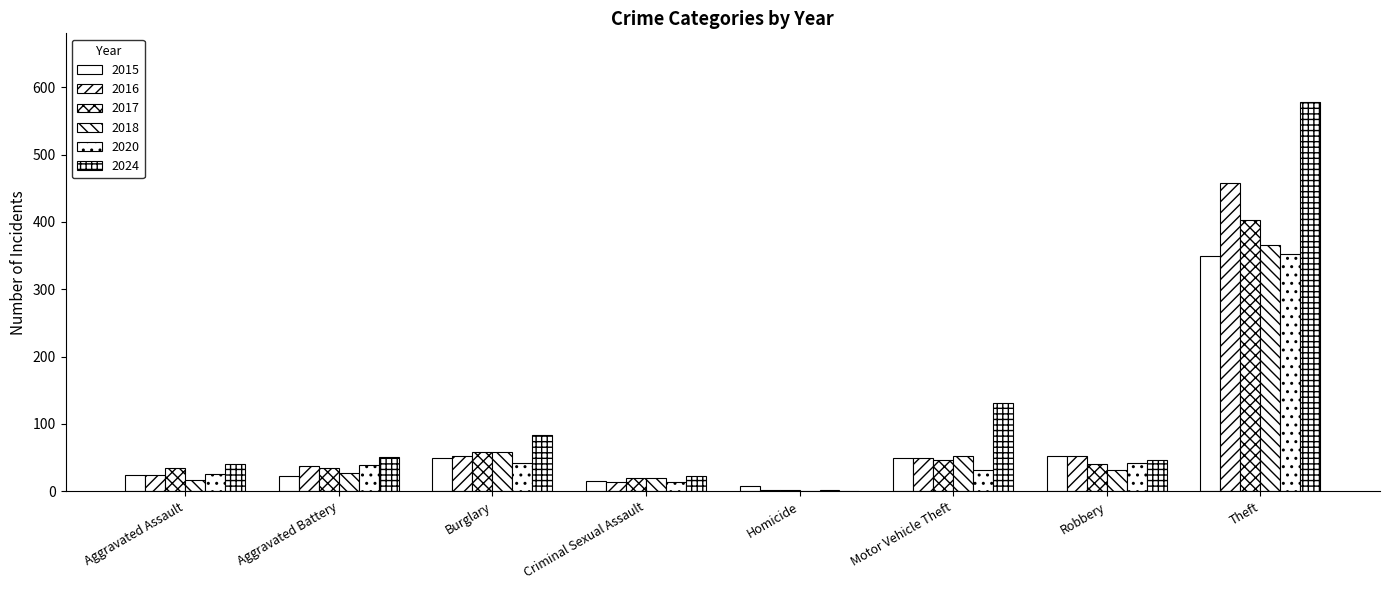

How many data points does each series have?

8